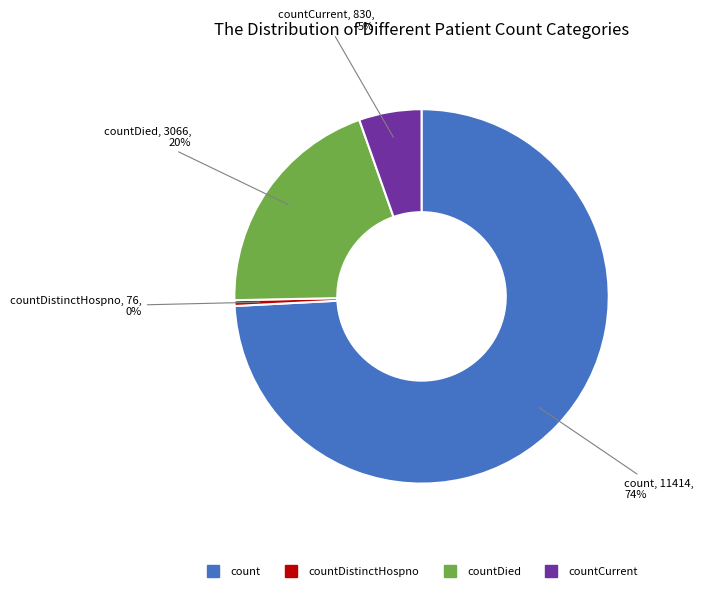

Count the number of slices in the pie.

4